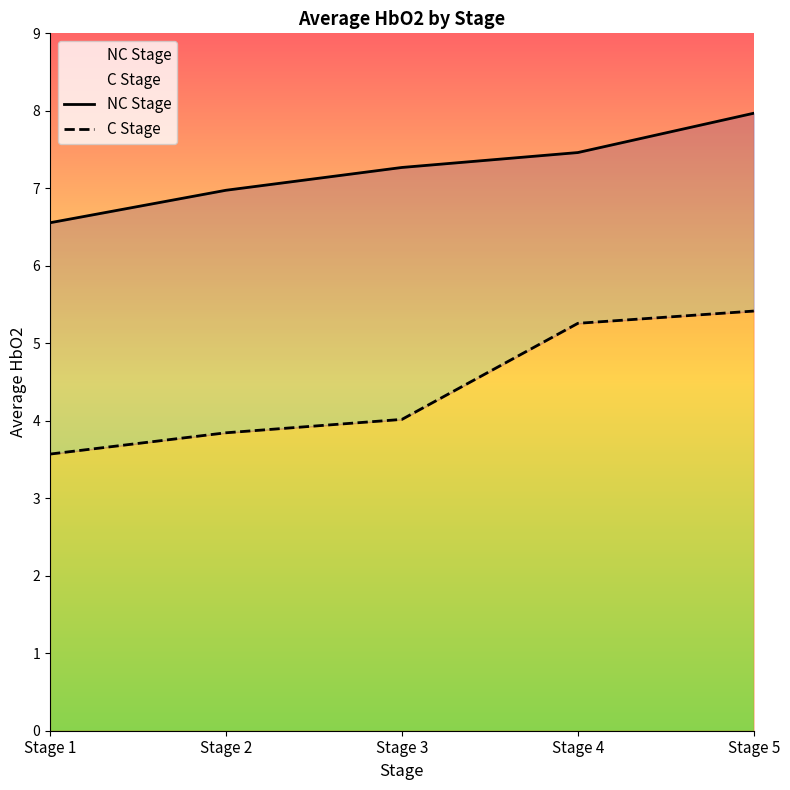

What is the value of the NC Stage point at the 1st from the left?

6.6